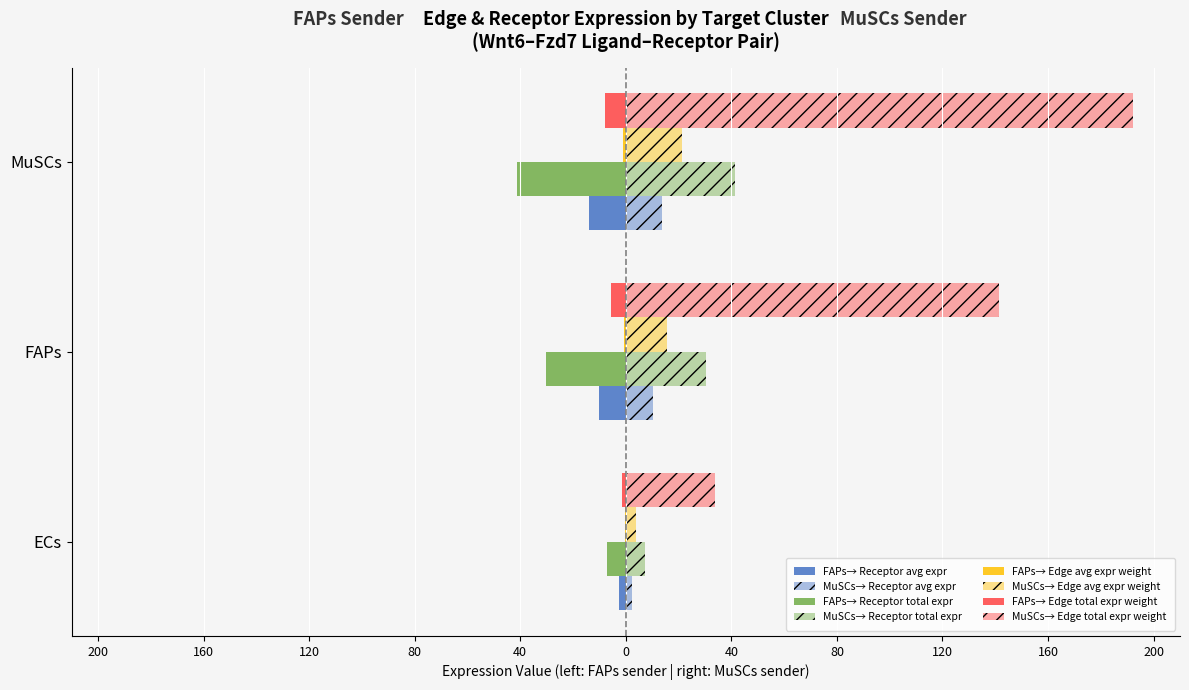

What is the label of the 3rd bar from the left?

MuSCs